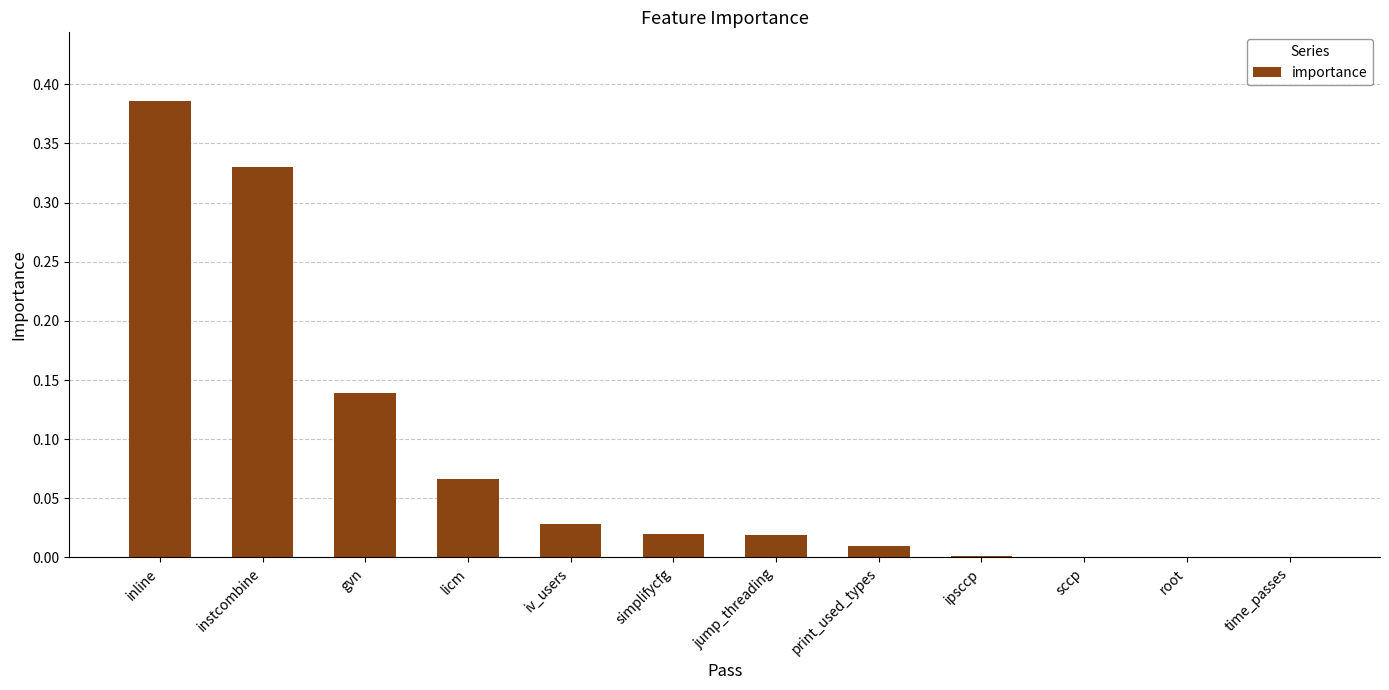

What is the sum of all values?

1.0